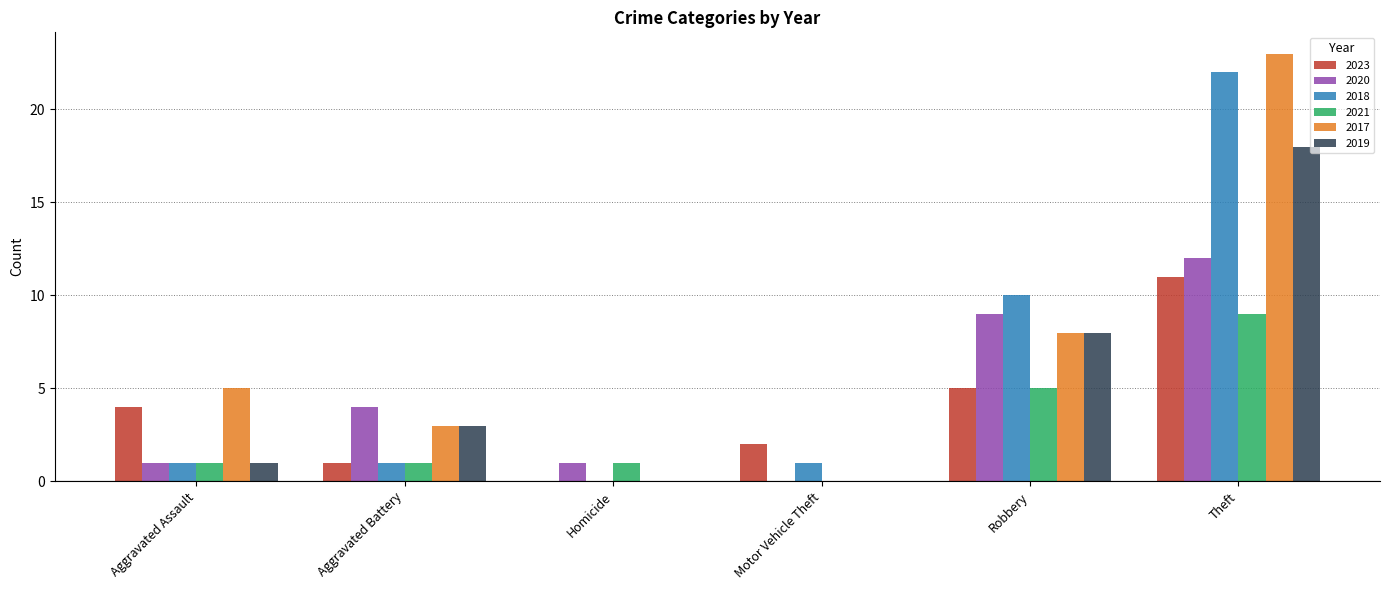

Reading left to right, list all the values displayed in this chart.

2023: 4	1	0	2	5	11
2020: 1	4	1	0	9	12
2018: 1	1	0	1	10	22
2021: 1	1	1	0	5	9
2017: 5	3	0	0	8	23
2019: 1	3	0	0	8	18